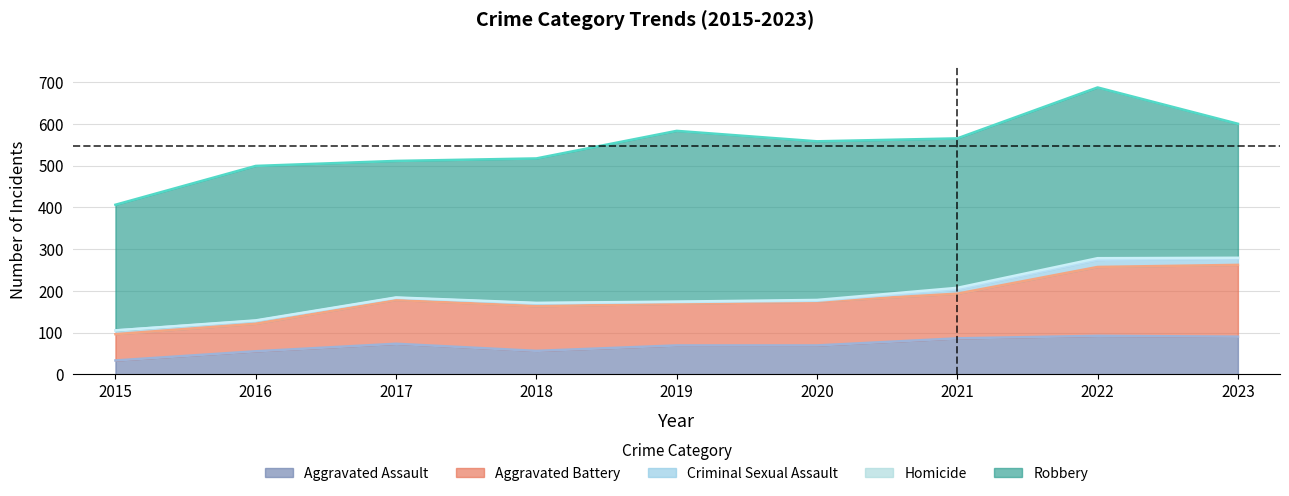

Which series has the largest range (max minus min)?

Aggravated Battery